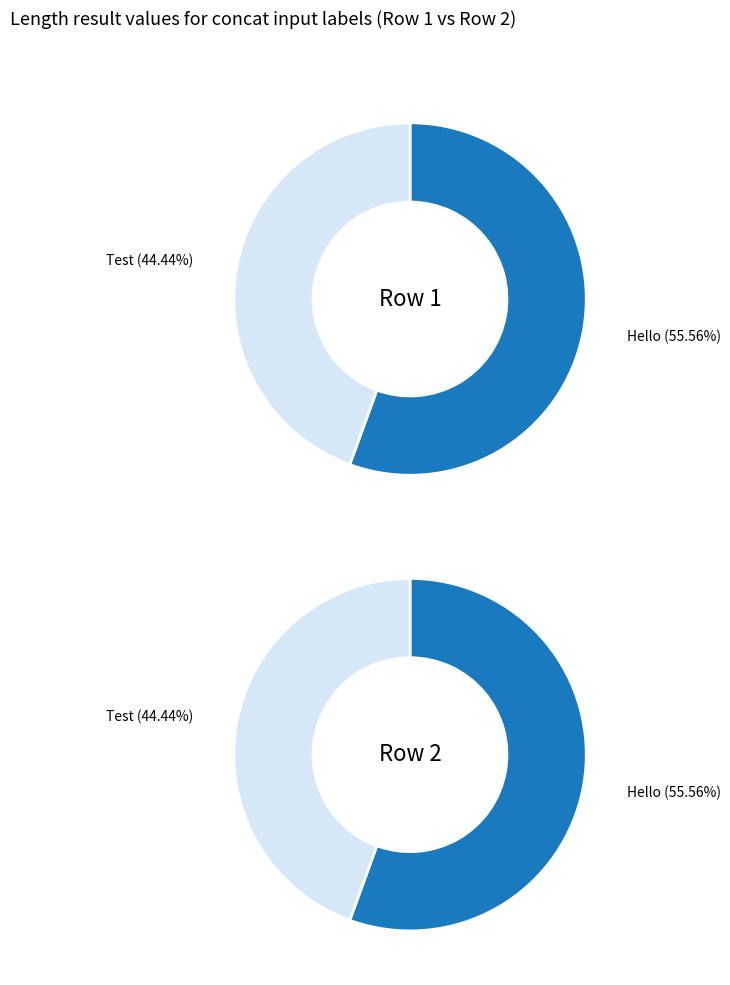

What is the smallest slice in the pie chart?

Test